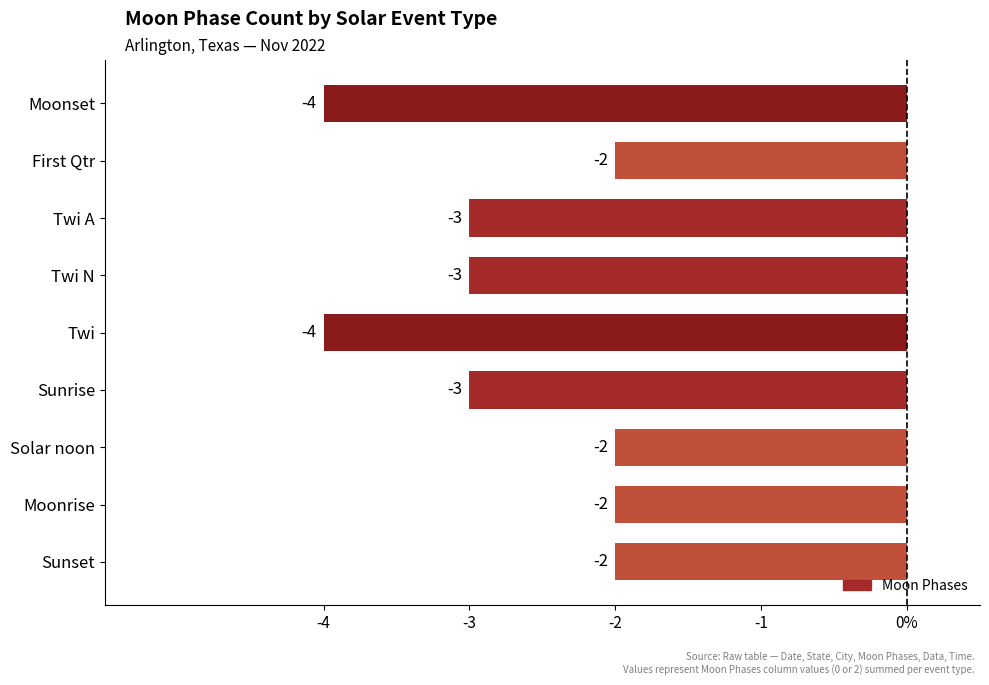

What is the smallest value displayed?

-4